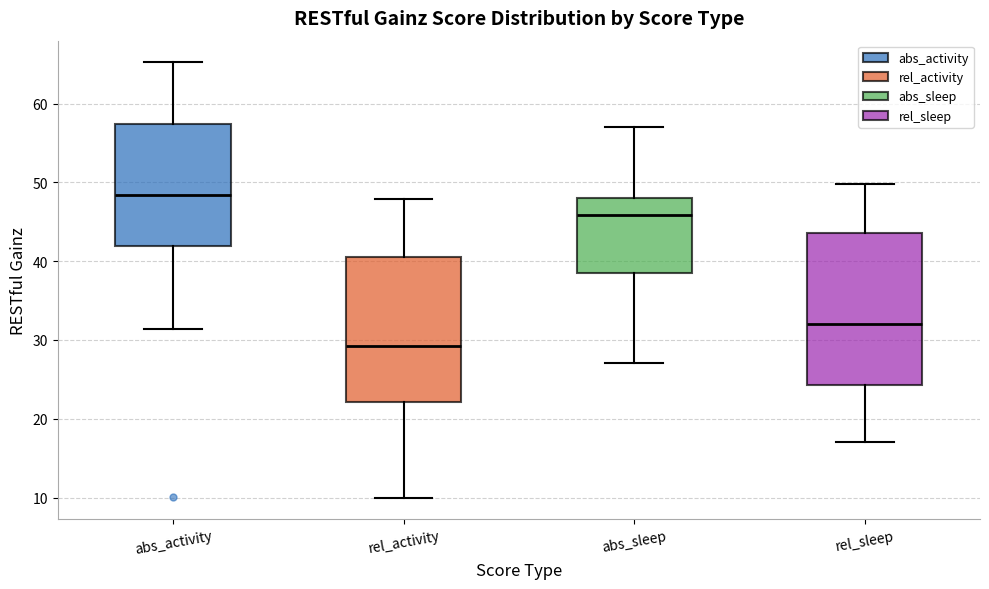

Reading left to right, read every box against the y-axis: the position of its median line, the range the box covers, and the ends of its whiskers. The values are not printed on the chart, so give them approximately, as read against the axis.

abs_activity: median 48, box 42 to 57, whiskers 31 to 65
rel_activity: median 29, box 22 to 40, whiskers 10 to 48
abs_sleep: median 46, box 38 to 48, whiskers 27 to 57
rel_sleep: median 32, box 24 to 44, whiskers 17 to 50